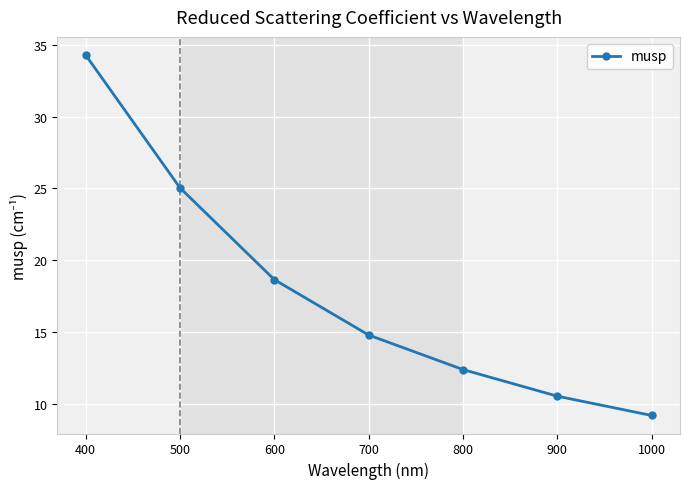

The value at 400 is 46.1. True or false?

False